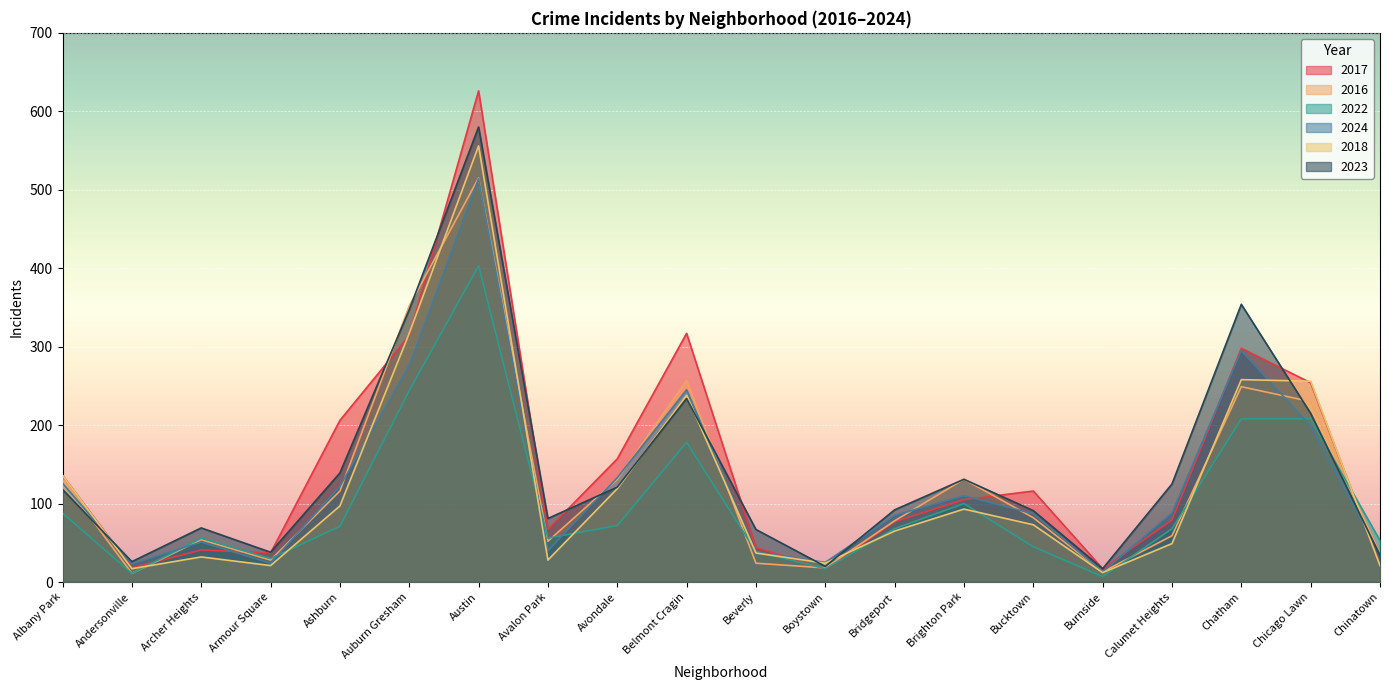

The 2016 series shows 230 at Chicago Lawn. True or false?

True